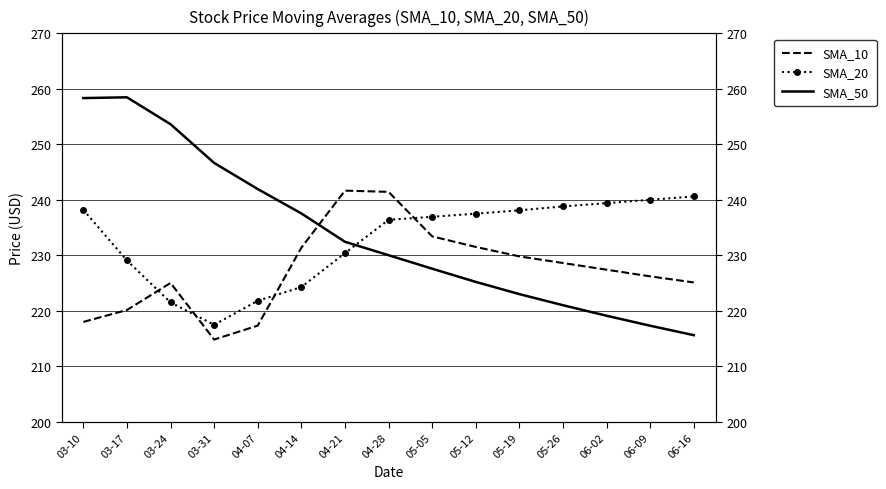

What is the sum of the SMA_10 values at 04-21 and 05-26?

470.2